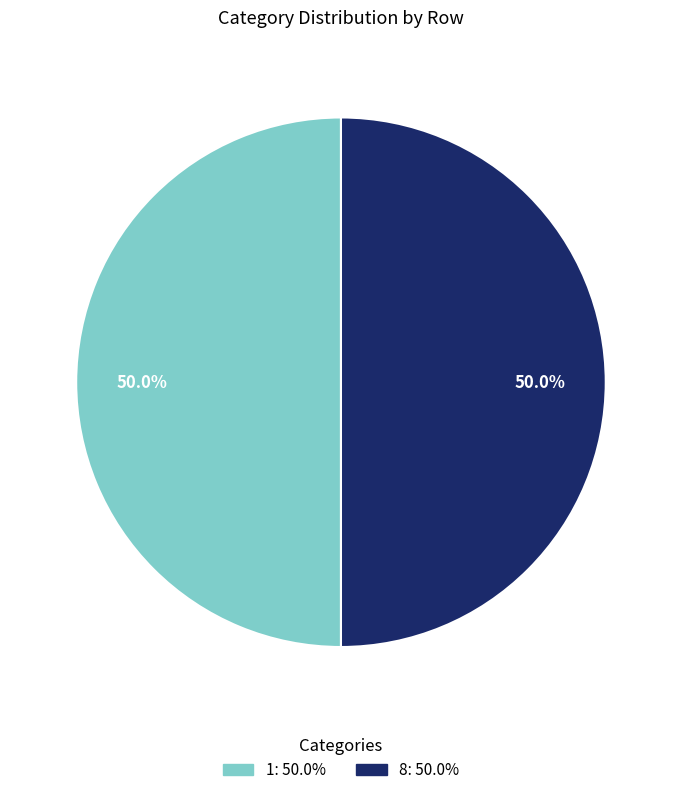

What is the ratio of the value at 1: 50.0% to the value at 8: 50.0%?

1.0